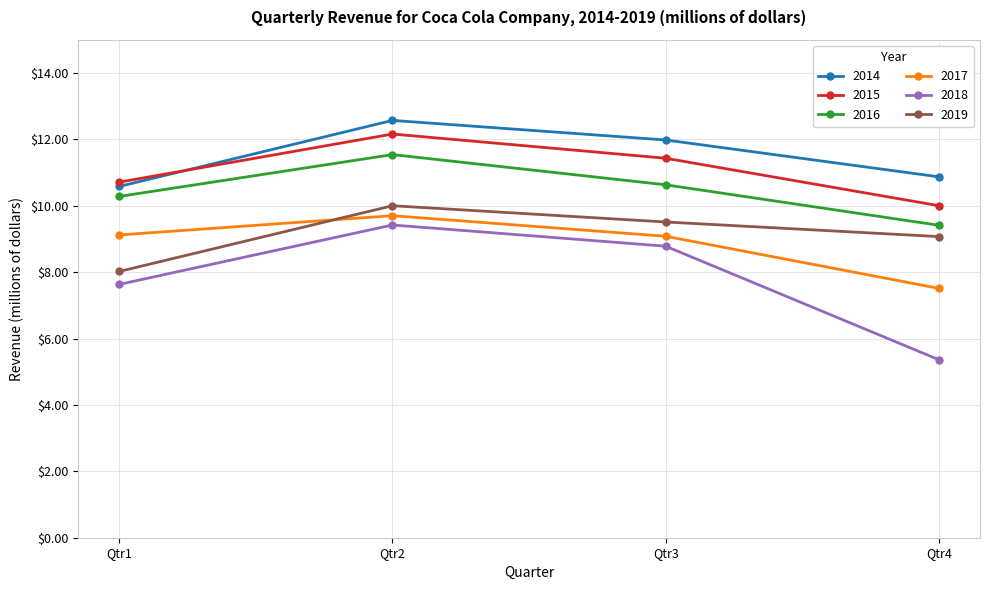

True or false: 2018 and 2014 intersect in this chart.

False